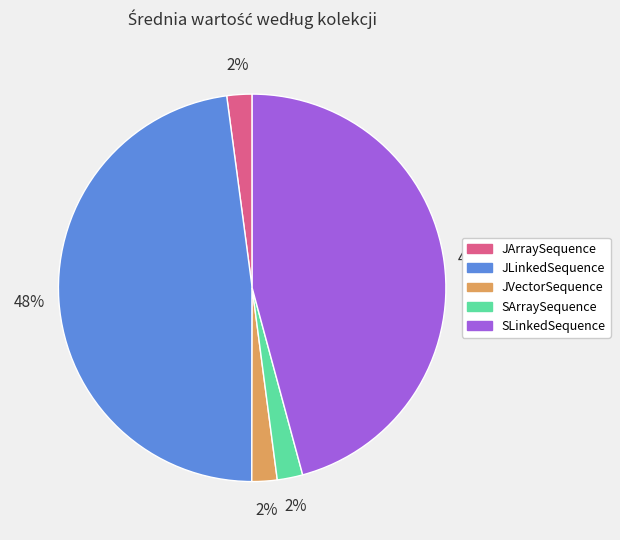

Which slice is the largest?

JLinkedSequence